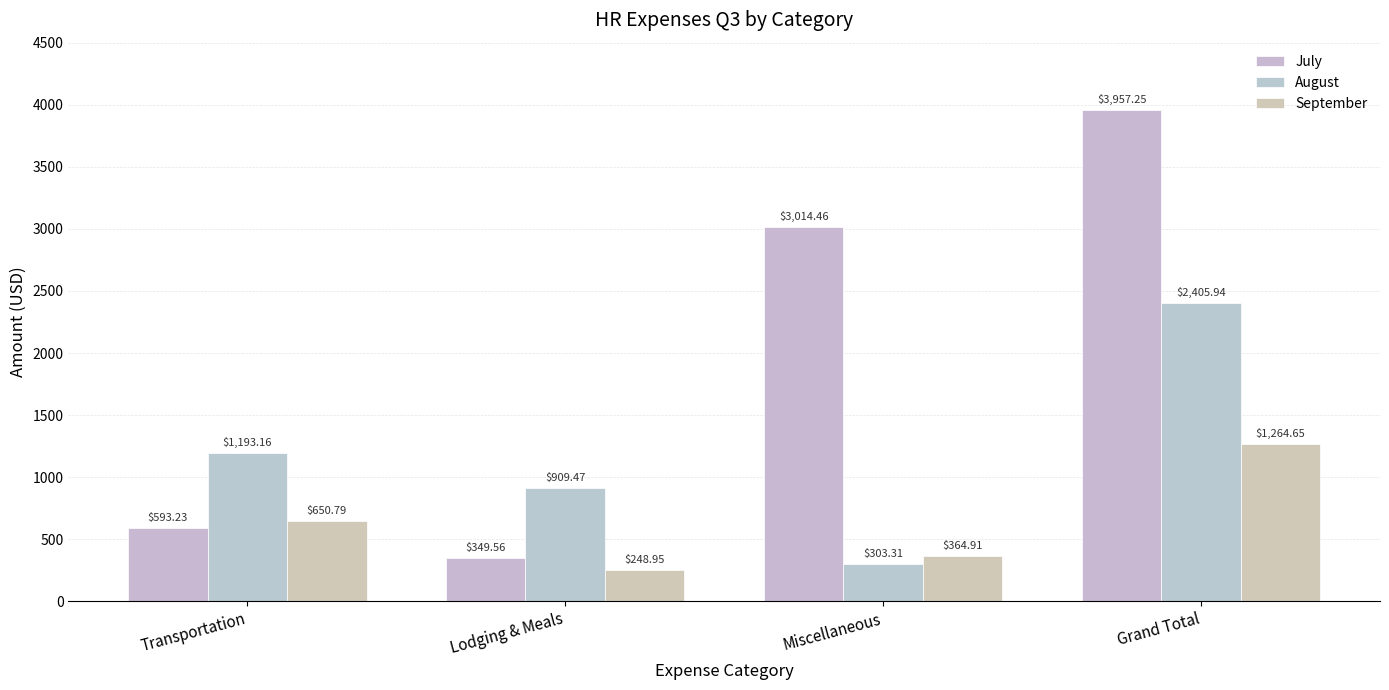

Which series changed the most between Transportation and Lodging & Meals?

September